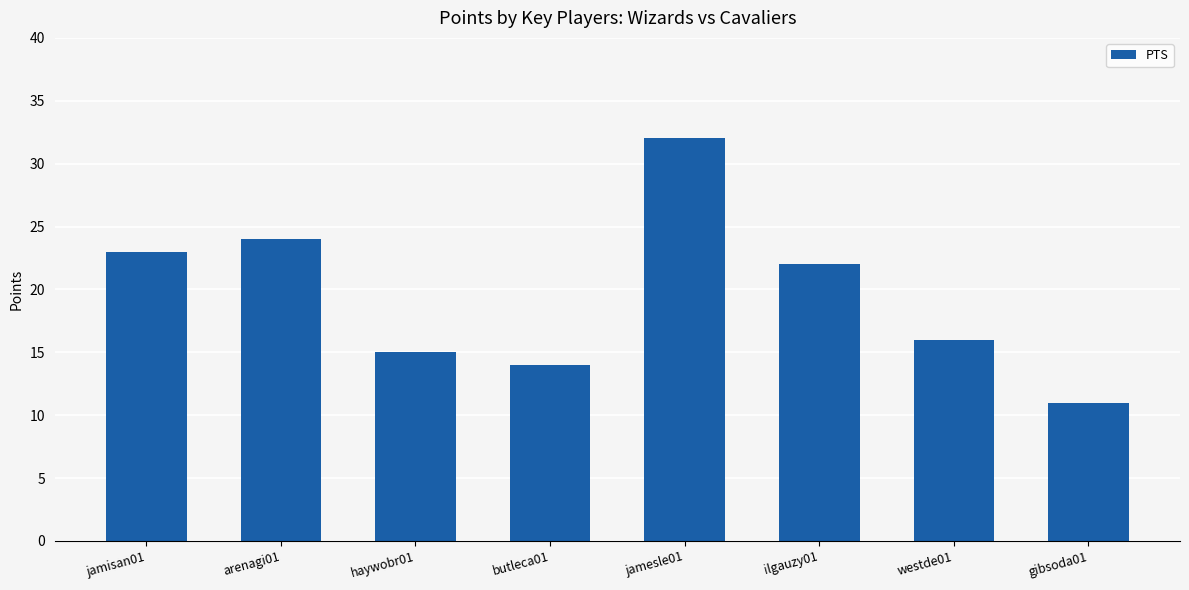

What is the label of the 5th bar from the left?

jamesle01